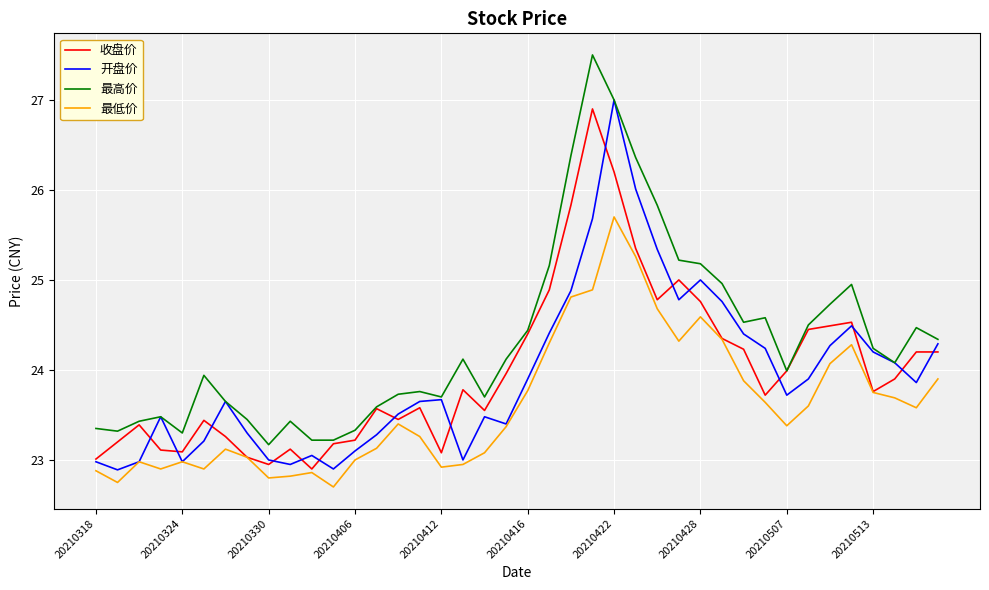

What is the maximum value for 最高价?

27.5